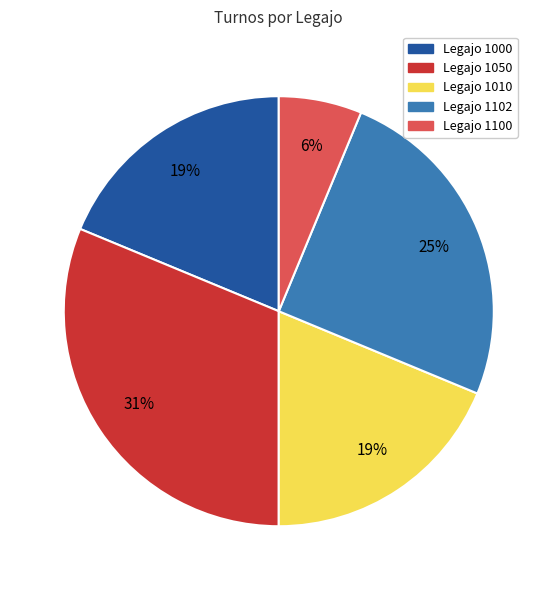

Is there a majority slice in this chart?

No